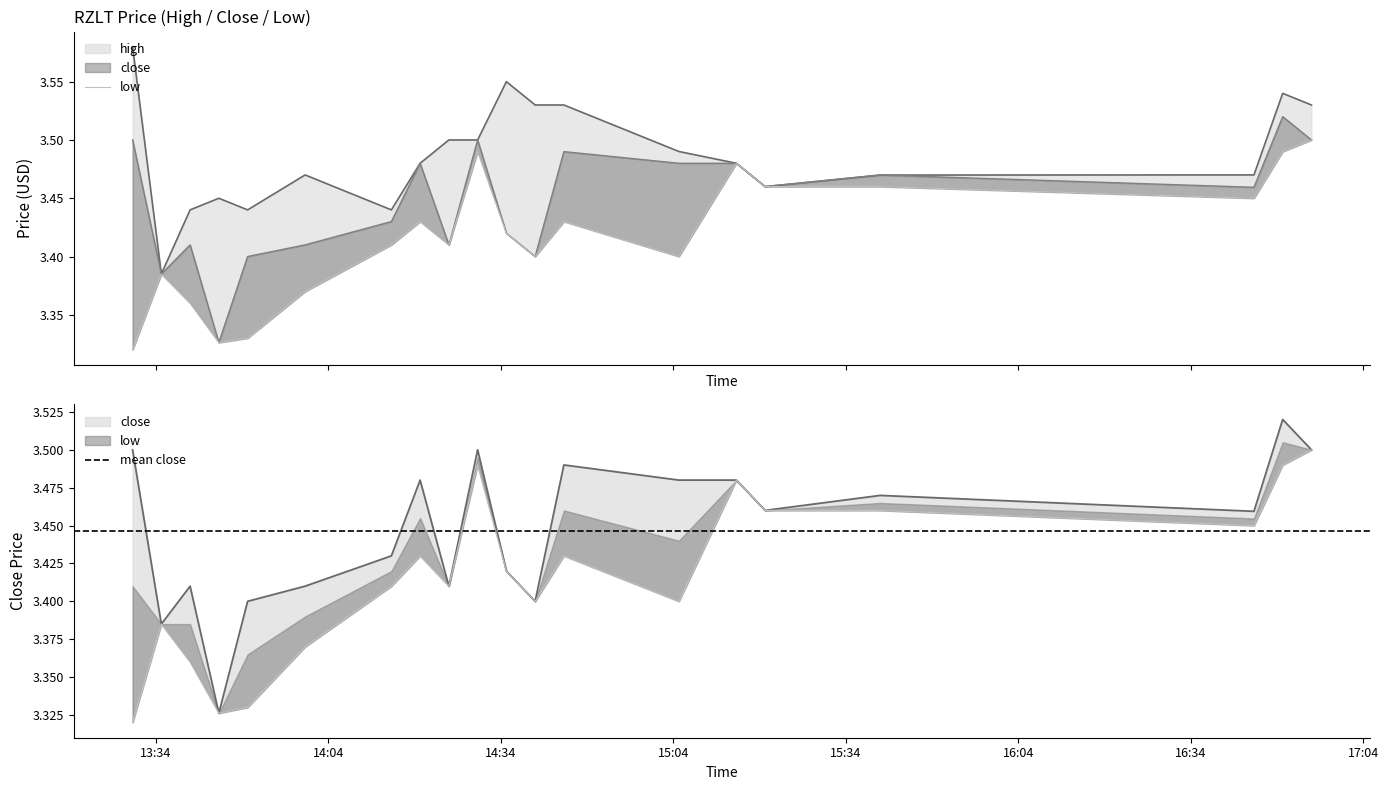

At 2022-04-01 14:15:00, list the series in order from smallest to largest.

low, close, high